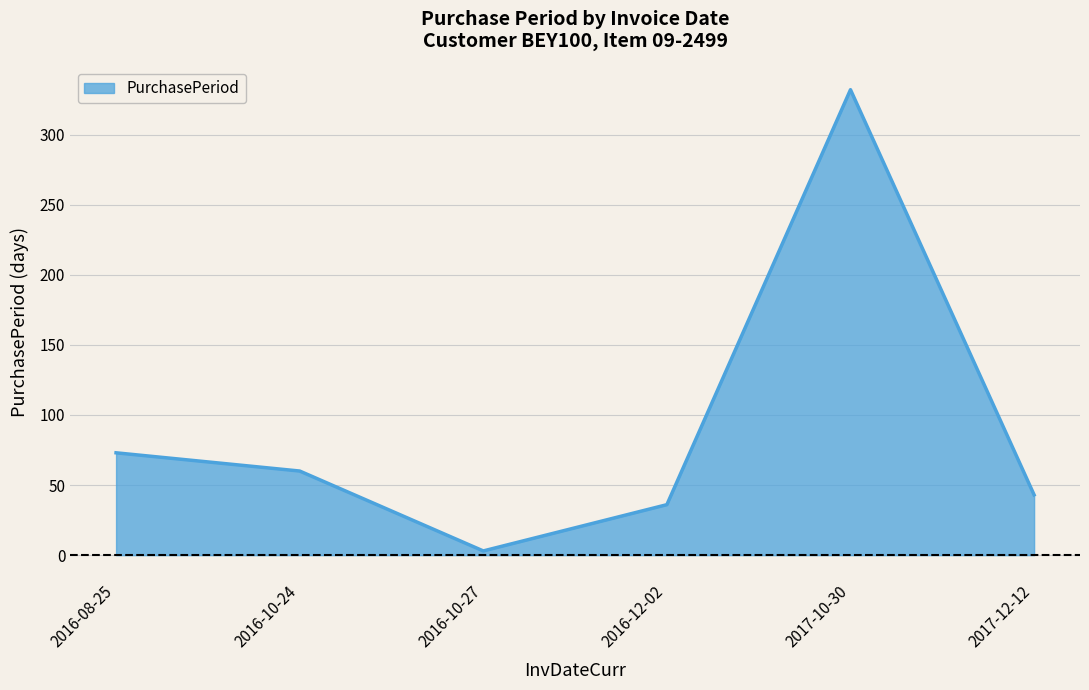

At which label does the data first exceed 60?

2016-08-25